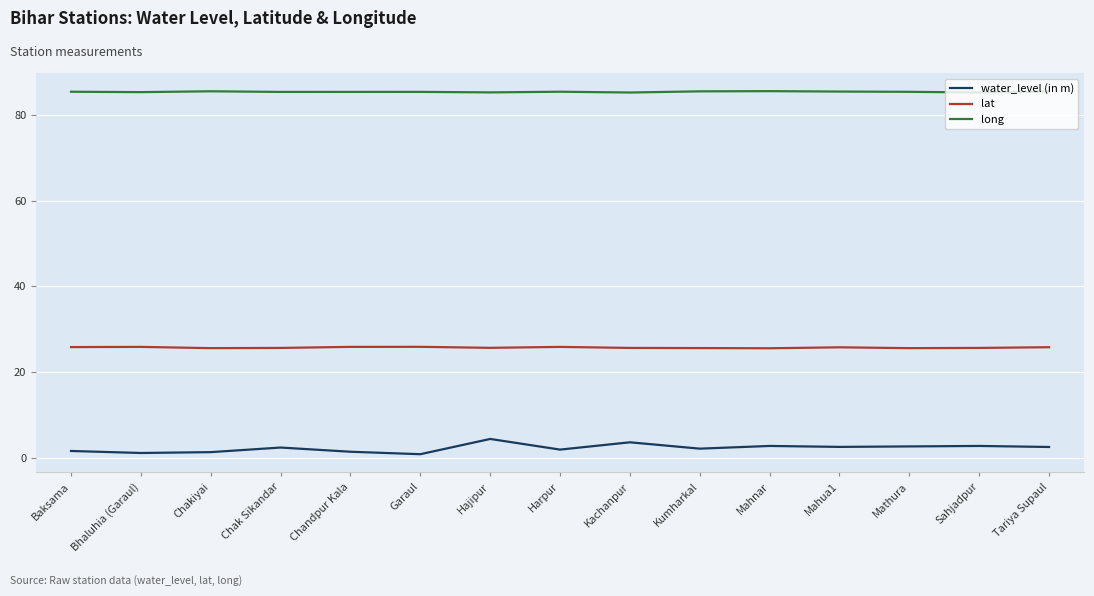

Does the chart have visible grid lines?

Yes